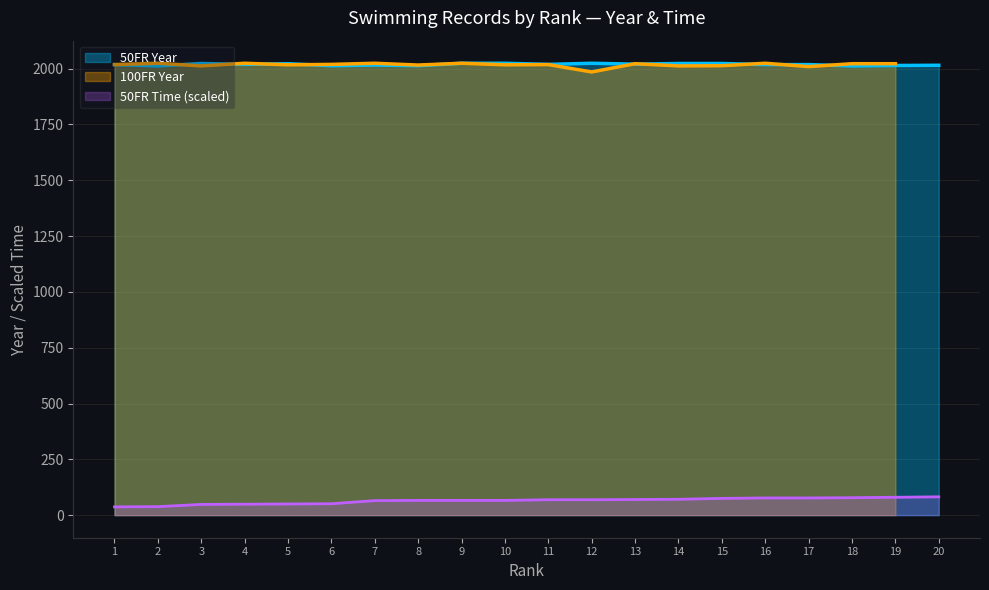

What is the sum of all 50FR Year values?

40370.0